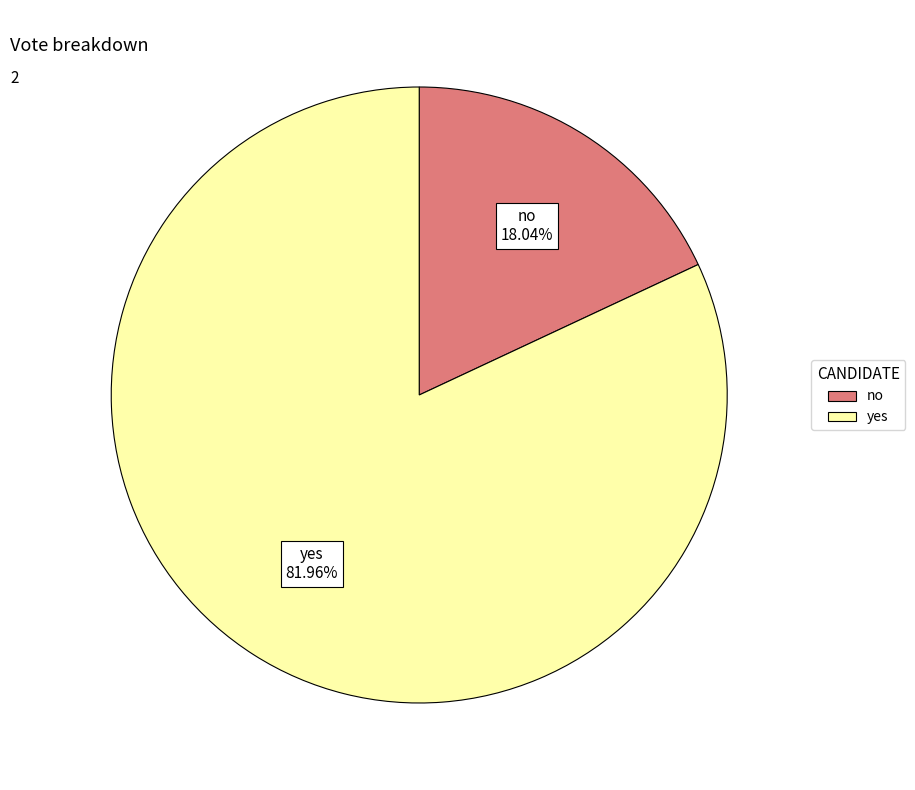

Approximately how many times larger is the value at no compared to yes?

0.2